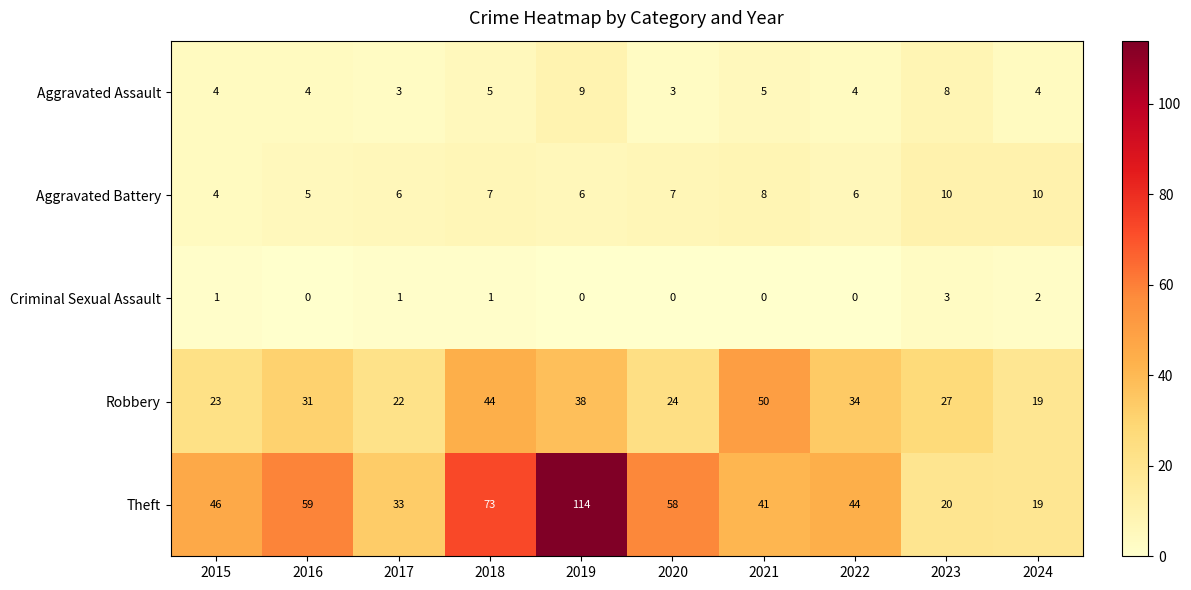

At which category is the sum across all series the highest?

2019